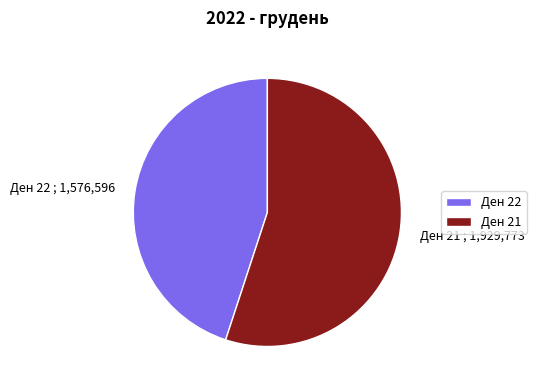

Is it true that Ден 21 ; 1,929,773 is 65% of the pie?

False